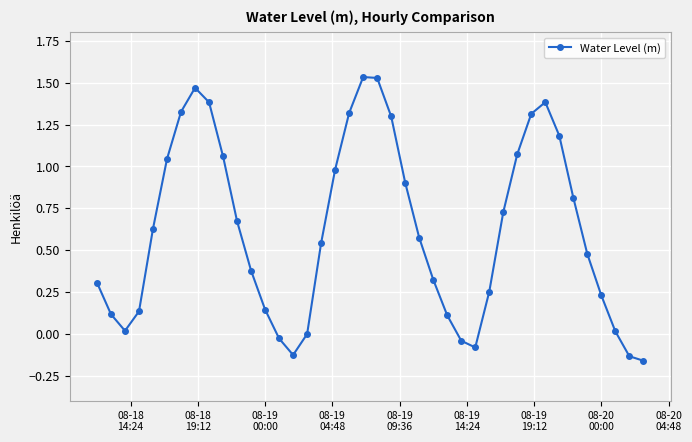

Does the chart display data point markers on the line(s)?

Yes